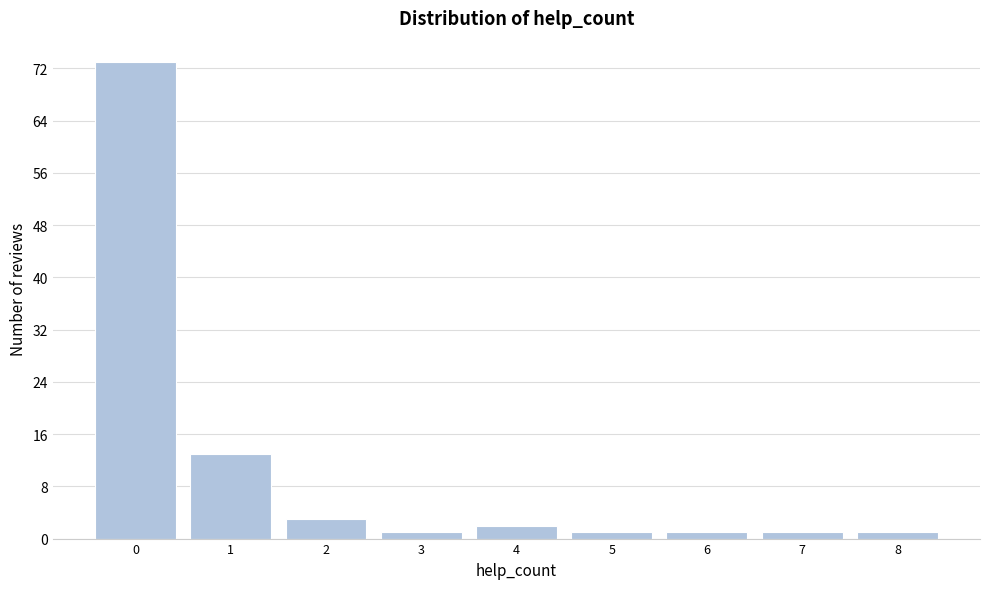

Over which range of the x-axis is the bar tallest?

-0.5 to 0.5